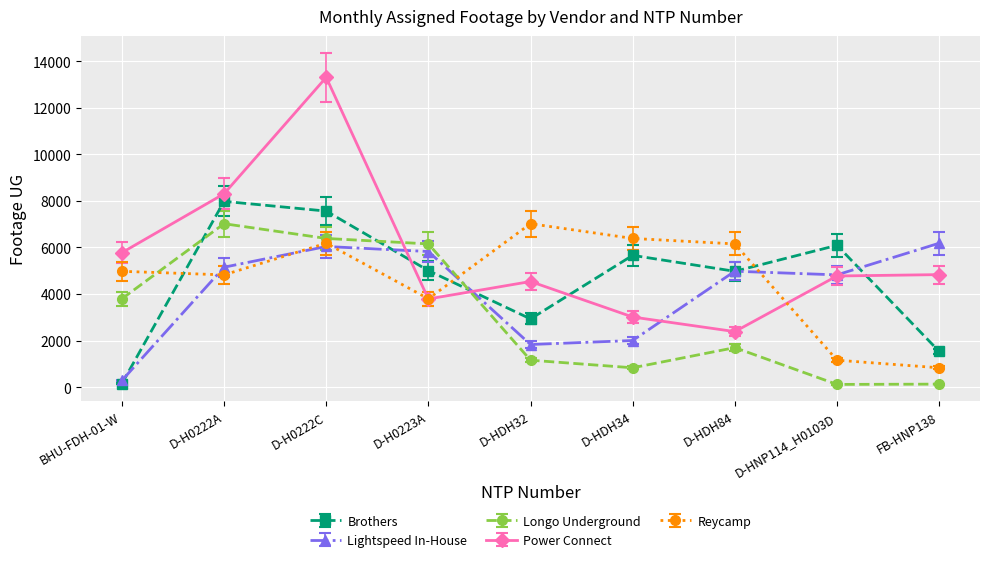

The value of Lightspeed In-House at FB-HNP138 is 10205. True or false?

False